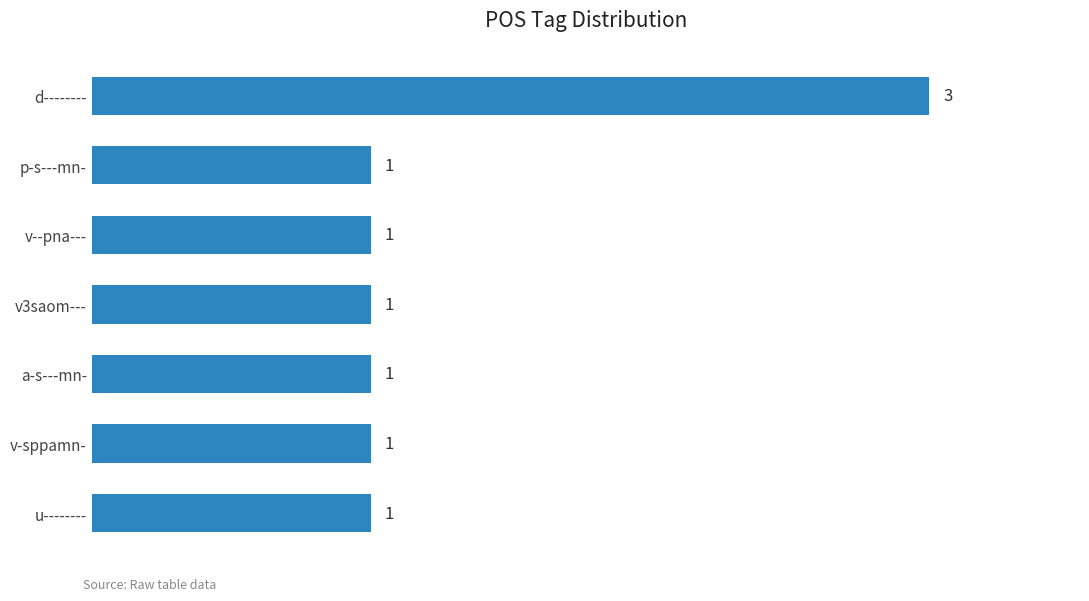

The chart shows a value of 1 at p-s---mn-. True or false?

True